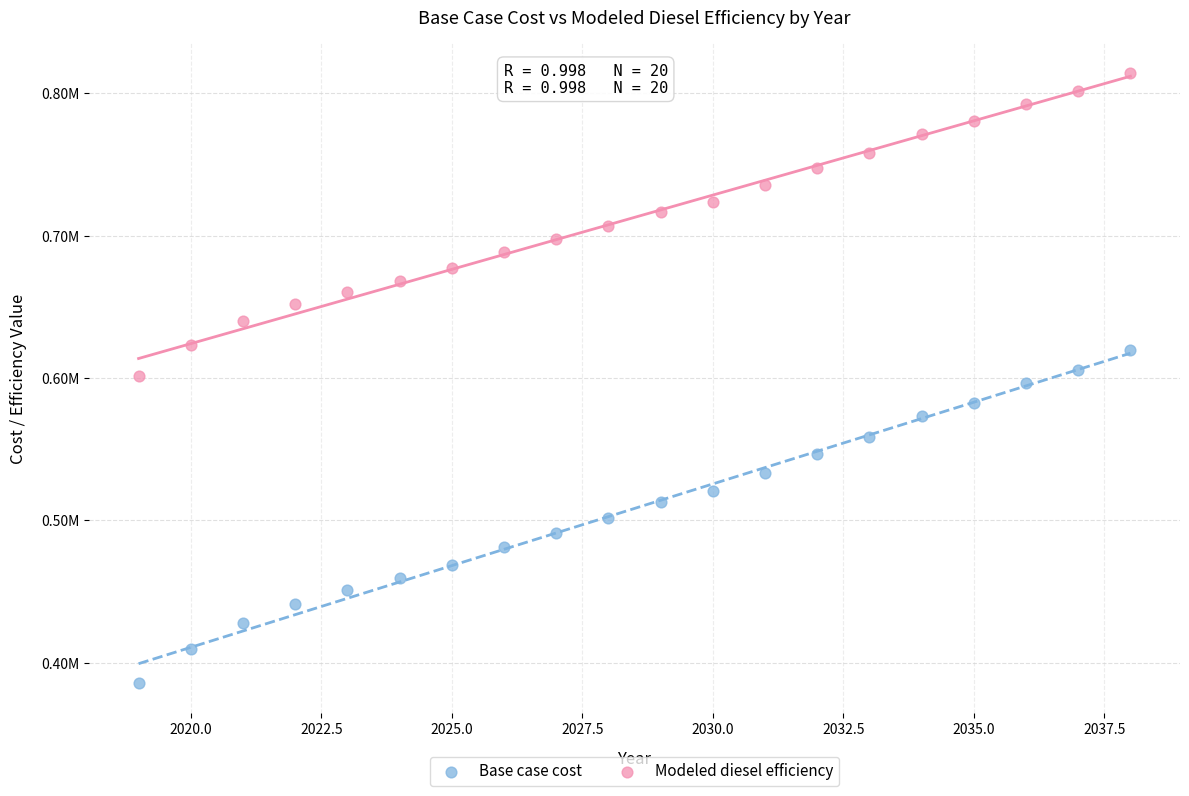

What are all the series names shown in the legend?

Base case cost, Modeled diesel efficiency